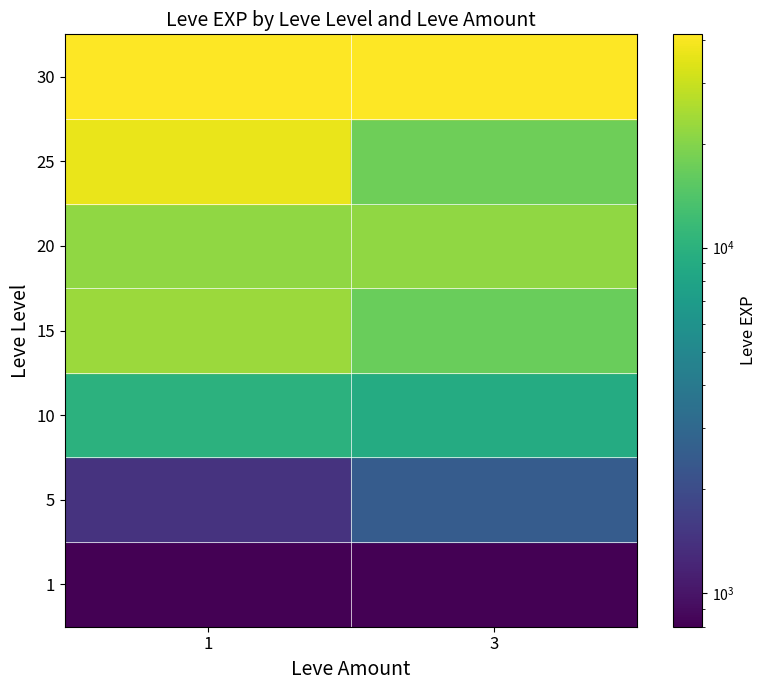

Reading left to right, list all the values displayed in this chart.

800	800	1420	2490	9990	8930	22790	16920	21600	21600	36390	17310	41410	41410